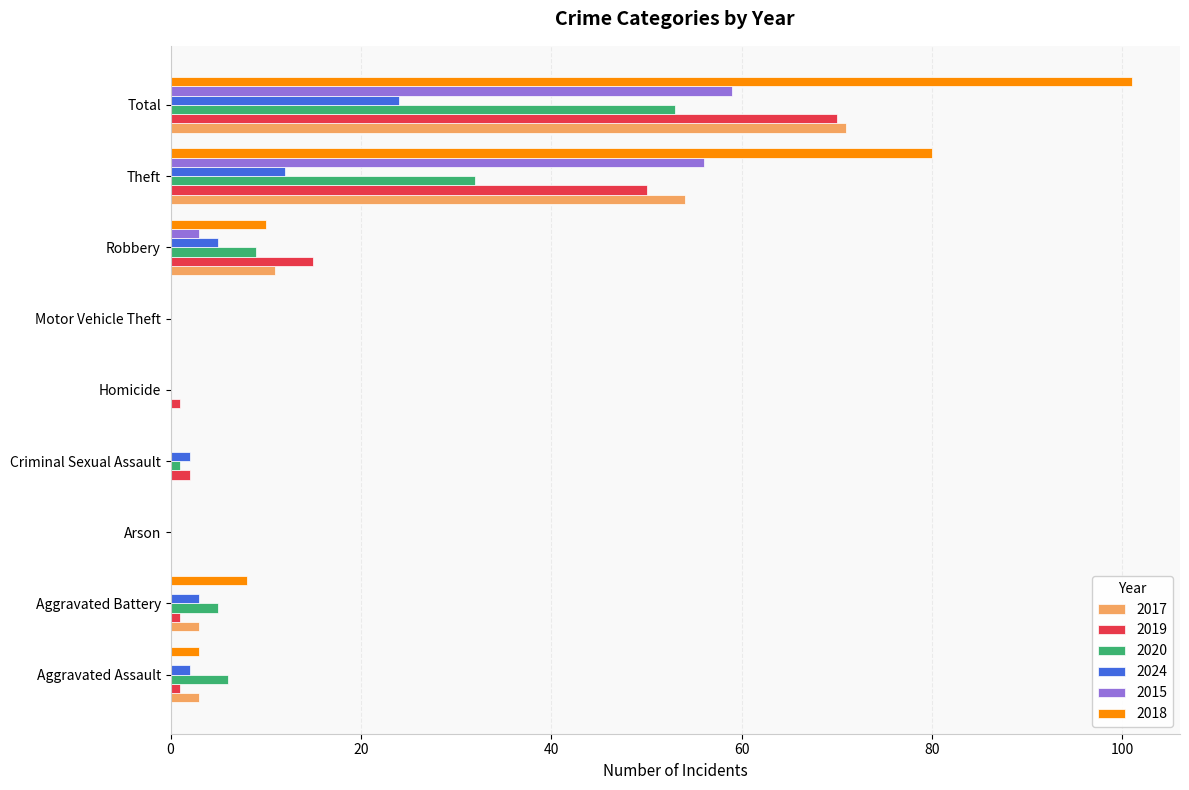

True or false: 2020 has a value of 31 at Motor Vehicle Theft.

False